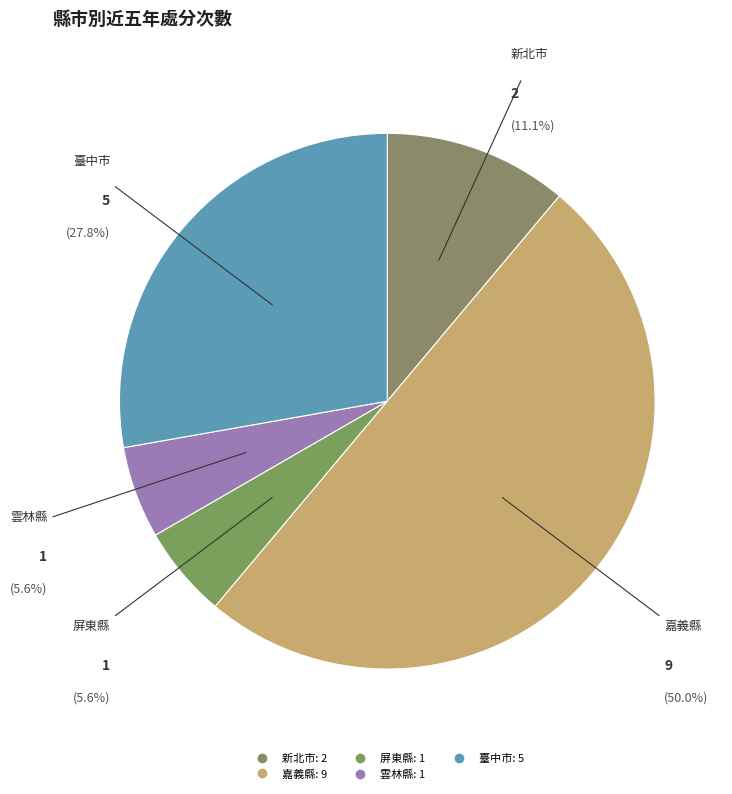

Count the number of slices in the pie.

5